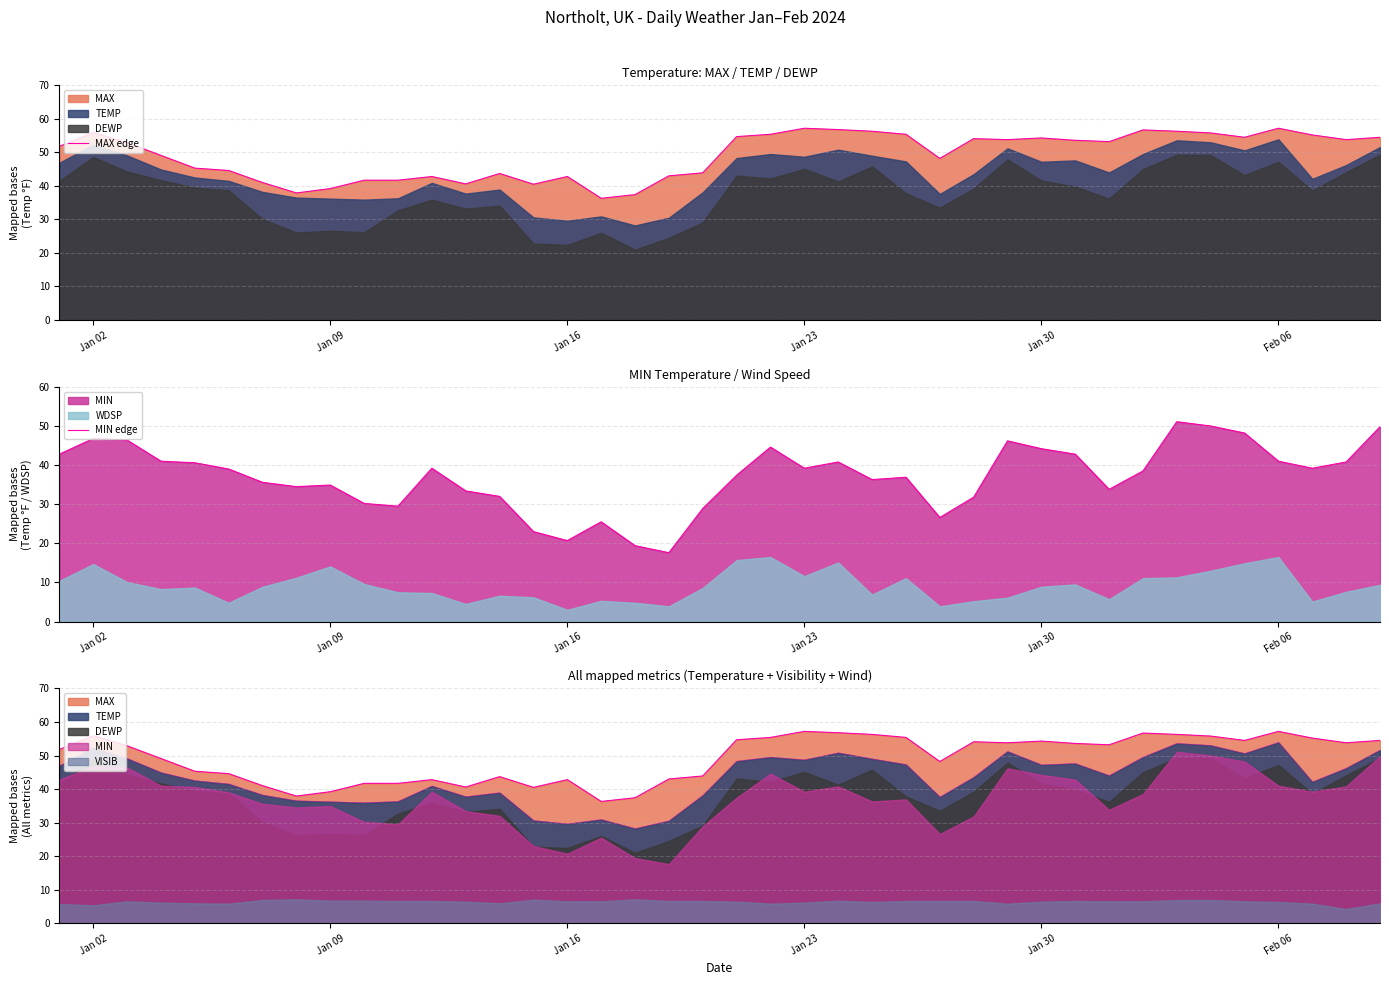

Is it true that MAX edge equals 78.4 at Jan 02?

False